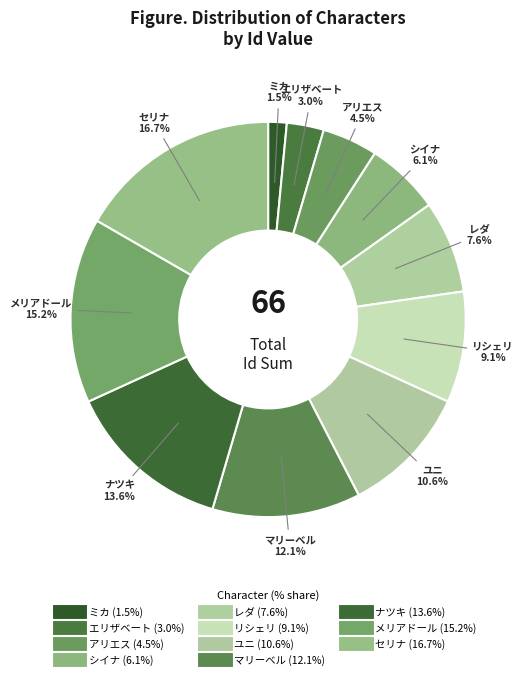

Is there any slice that represents more than half of the pie?

No